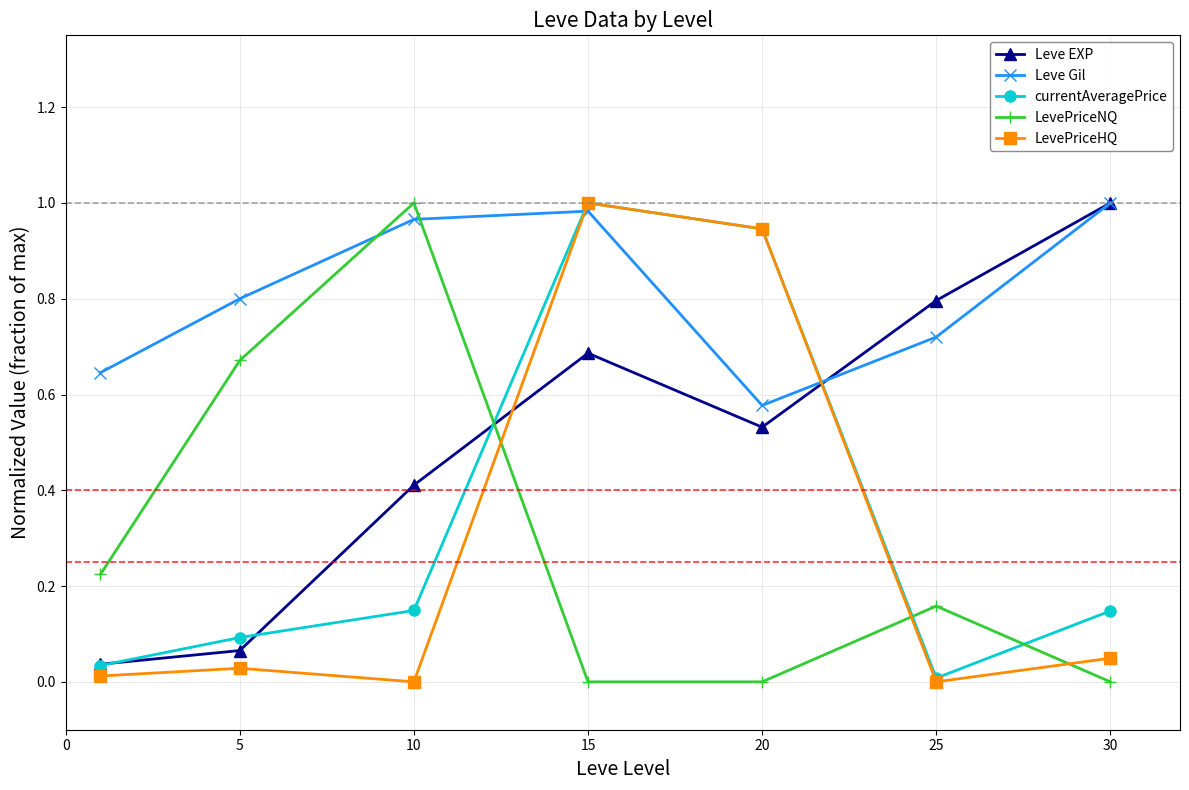

True or false: Leve EXP and LevePriceHQ cross at least once.

True